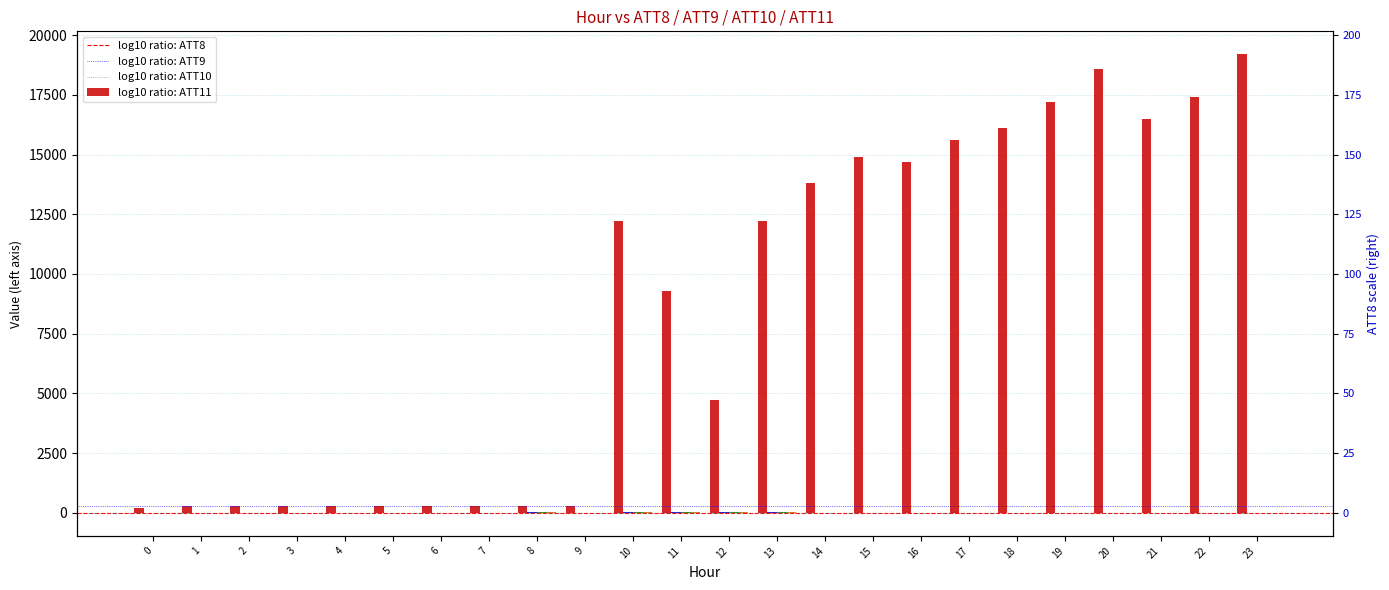

Reading right to left, list all the values displayed in this chart.

ATT8: 23=19200.0	22=17400.0	21=16500.0	20=18600.0	19=17200.0	18=16100.0	17=15600.0	16=14700.0	15=14900.0	14=13800.0	13=12200.0	12=4700.0	11=9300.0	10=12200.0	9=300.0	8=300.0	7=300.0	6=300.0	5=300.0	4=300.0	3=300.0	2=300.0	1=300.0	0=200.0
ATT9: 23=-10.0	22=-10.0	21=-10.0	20=-10.0	19=-10.0	18=-10.0	17=-10.0	16=-10.0	15=3.5	14=8.1	13=30.5	12=30.8	11=24.7	10=24.1	9=-7.5	8=18.6	7=-10.0	6=-10.0	5=-10.0	4=-10.0	3=-10.0	2=-10.0	1=-10.0	0=-10.0
ATT10: 23=-10.0	22=-10.0	21=-10.0	20=-10.0	19=-10.0	18=-10.0	17=-10.0	16=-10.0	15=6.9	14=-7.6	13=24.6	12=26.0	11=25.0	10=24.2	9=-10.0	8=14.9	7=-10.0	6=-10.0	5=-10.0	4=-10.0	3=-10.0	2=-10.0	1=-10.0	0=-10.0
ATT11: 23=-10.0	22=-10.0	21=-10.0	20=-10.0	19=-10.0	18=-10.0	17=-10.0	16=-10.0	15=-10.0	14=-10.0	13=21.1	12=20.6	11=21.1	10=20.2	9=-10.0	8=9.1	7=-10.0	6=-10.0	5=-3.4	4=-10.0	3=-10.0	2=-10.0	1=-10.0	0=-10.0